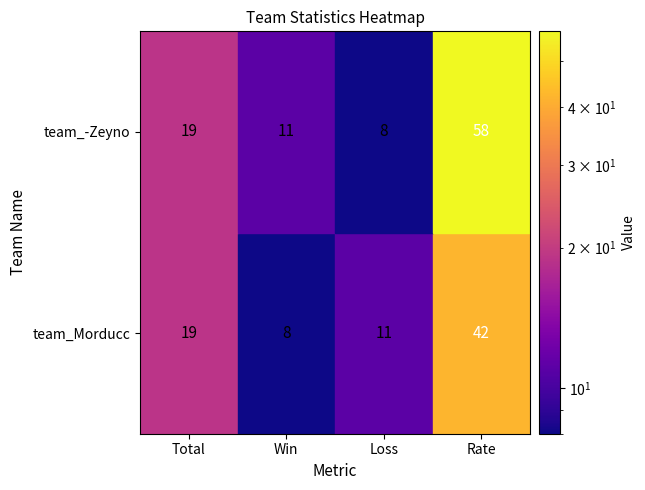

What is the sum of all team_-Zeyno values?

96